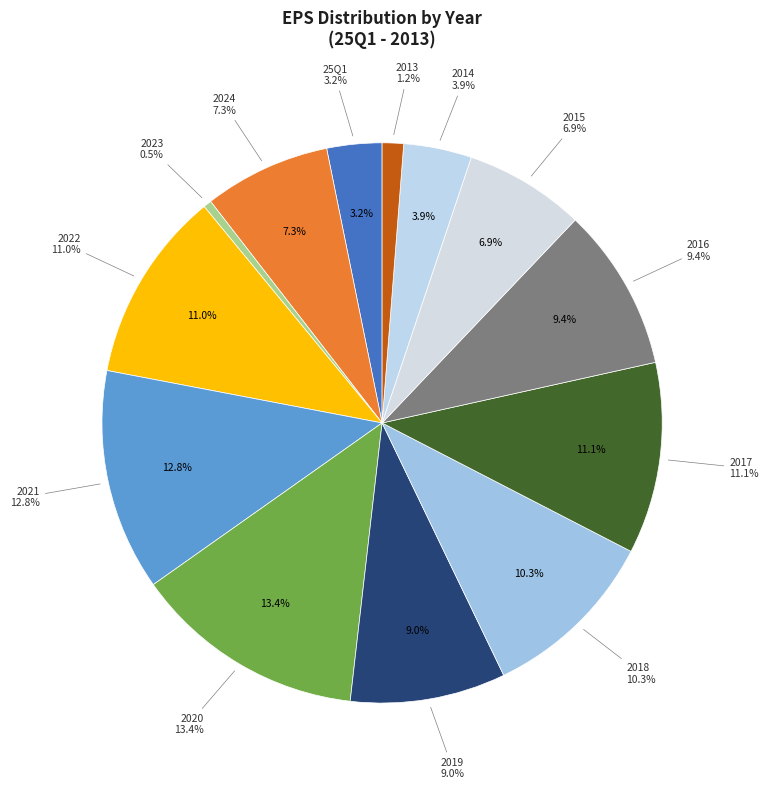

To the nearest percent, what is the difference between the 2021 and 2016 slice percentages?

3%